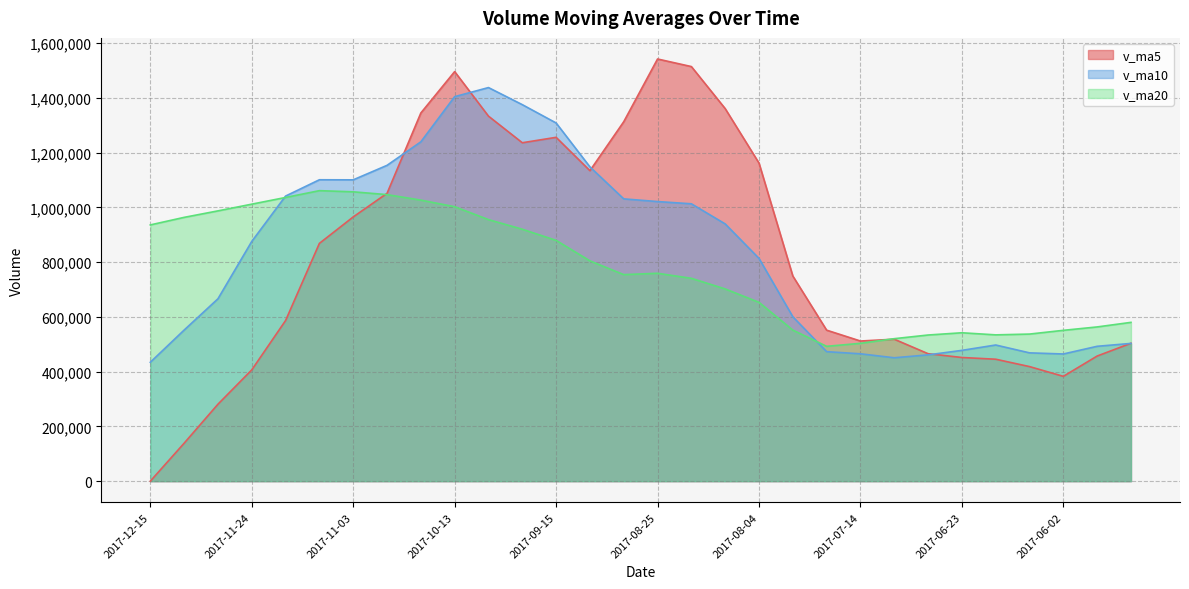

What is the value of the v_ma20 point at the 27th from the left?

537372.4